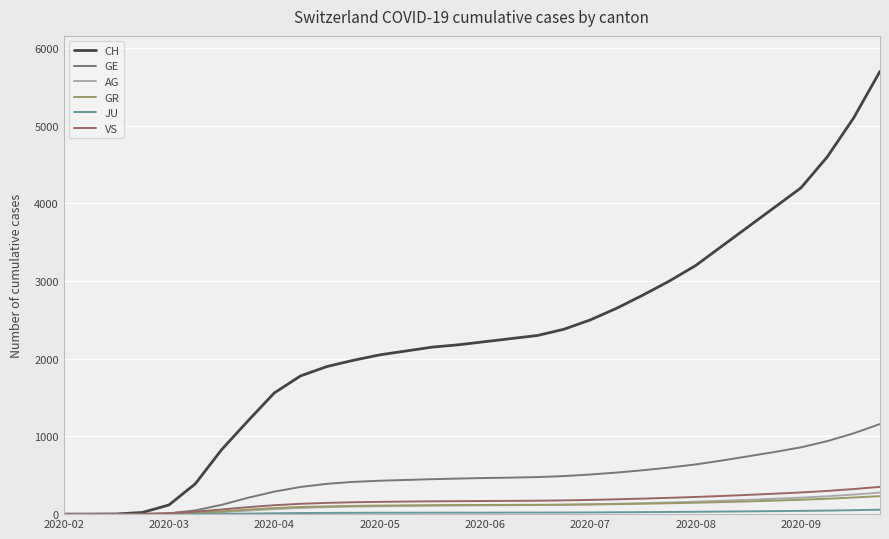

What is the maximum value for GE?

1160